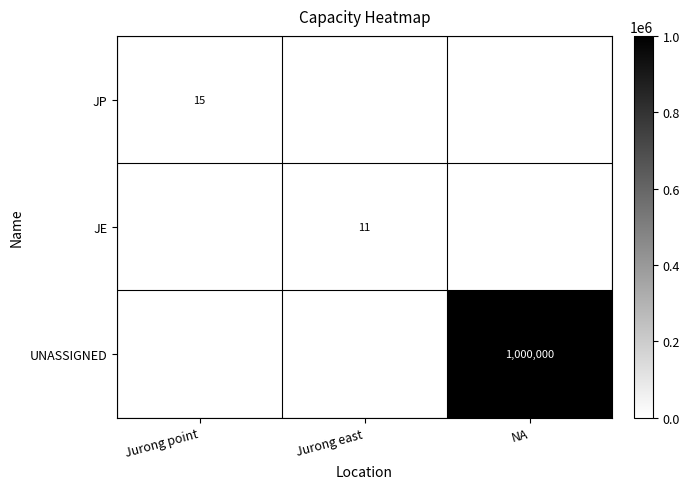

Is it true that JP equals 4 at Jurong point?

False